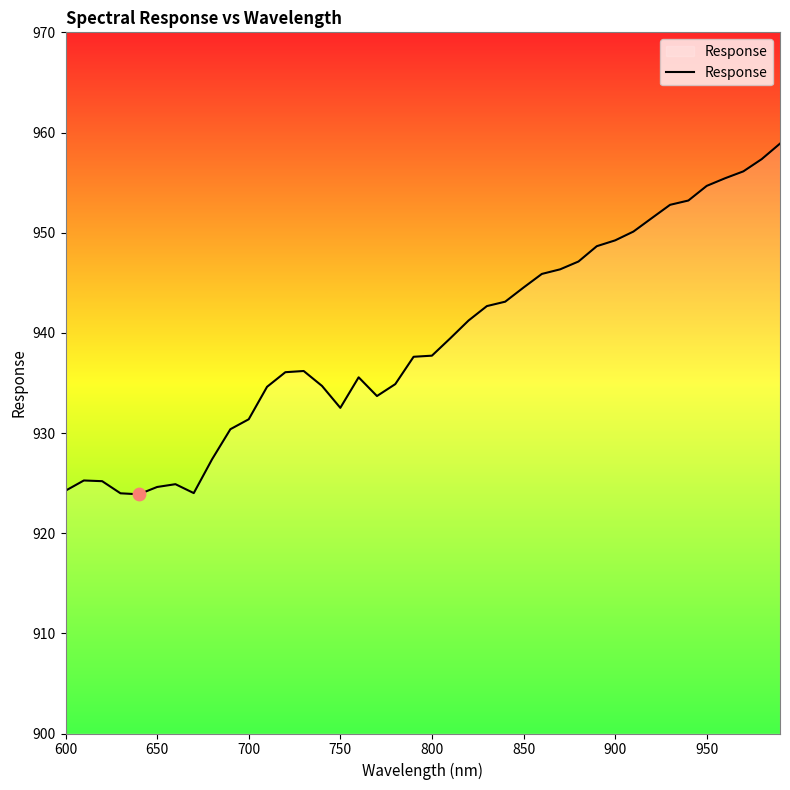

What is the difference between the maximum and minimum values?

35.0